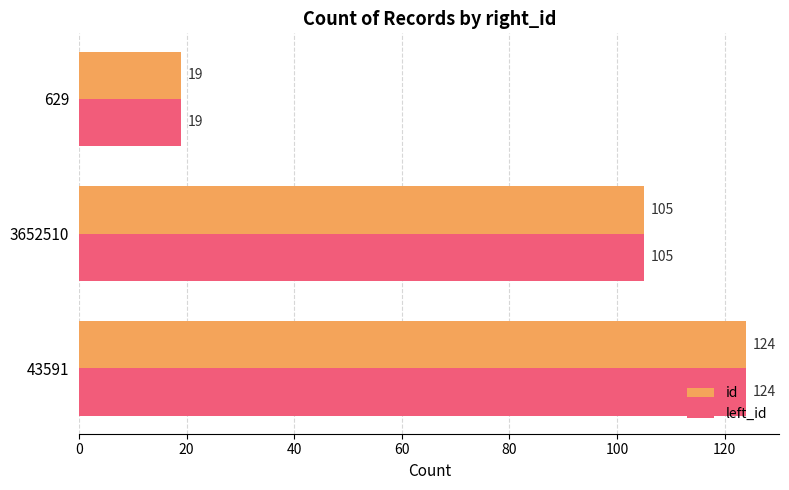

What is the maximum value for id?

124